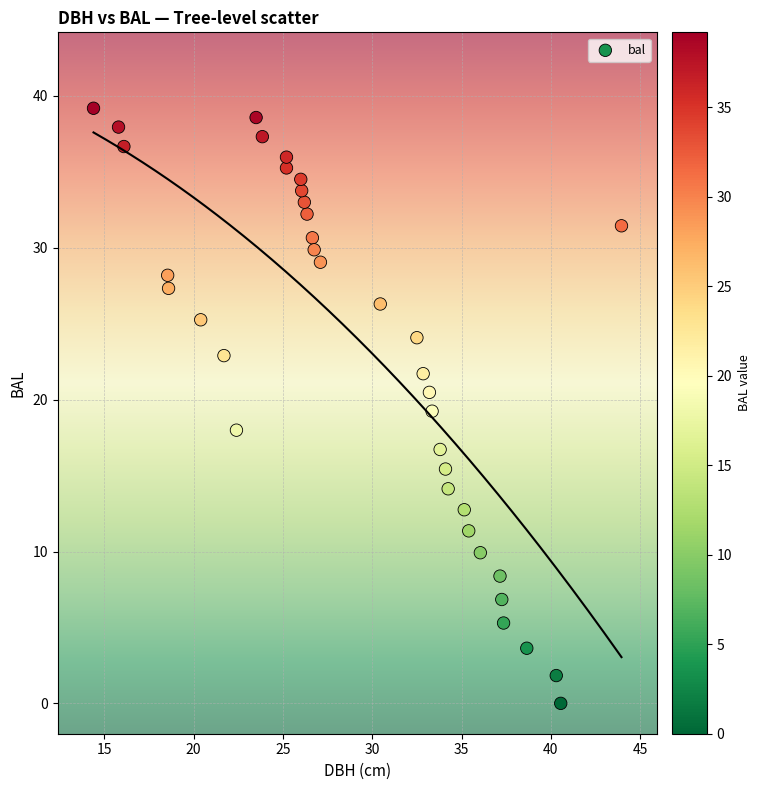

What is the range of Y values (max minus min)?

39.2